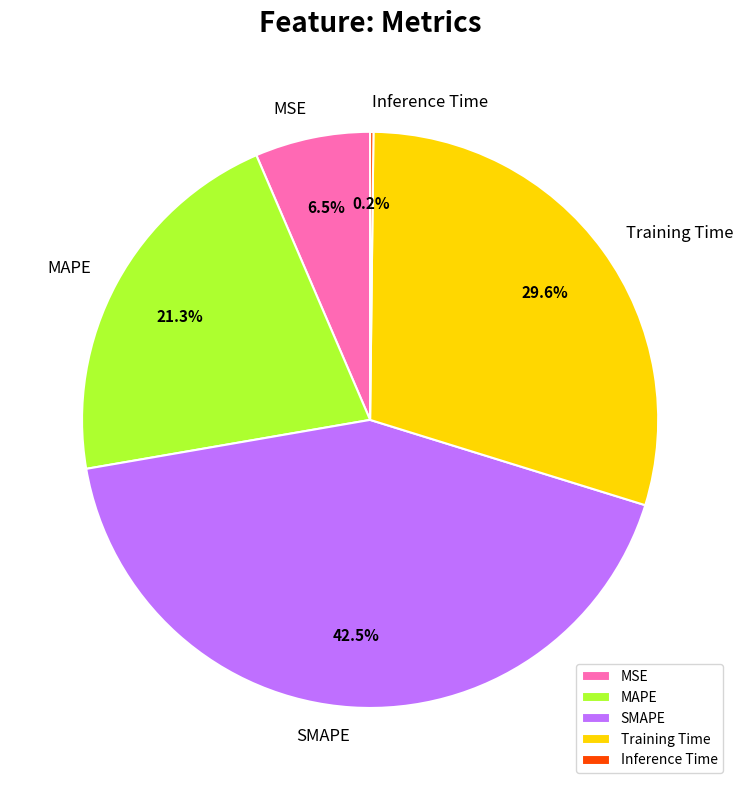

Which has a higher value, Training Time or MSE?

Training Time